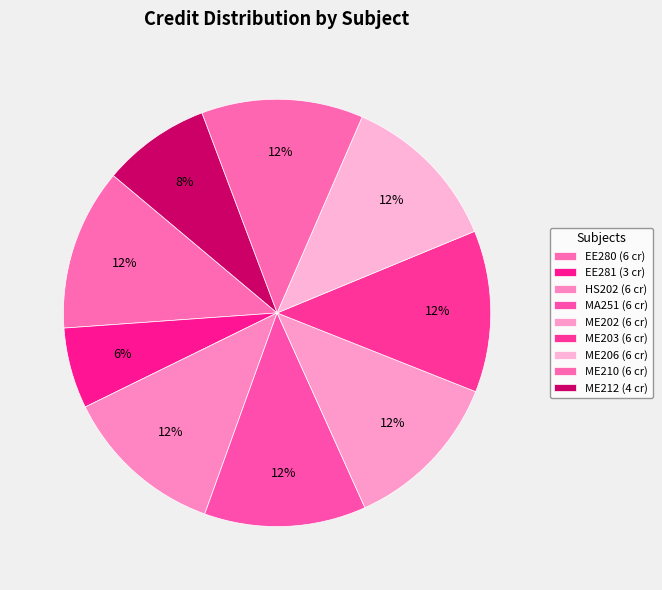

How many slices are in this pie chart?

9